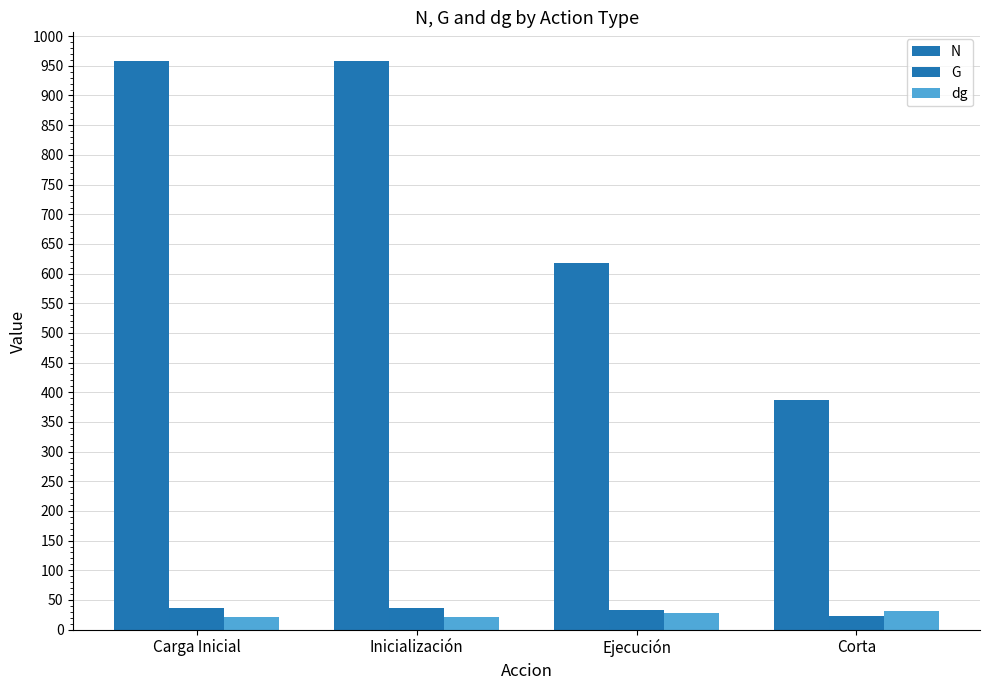

Which category has the highest value across all series?

Carga Inicial